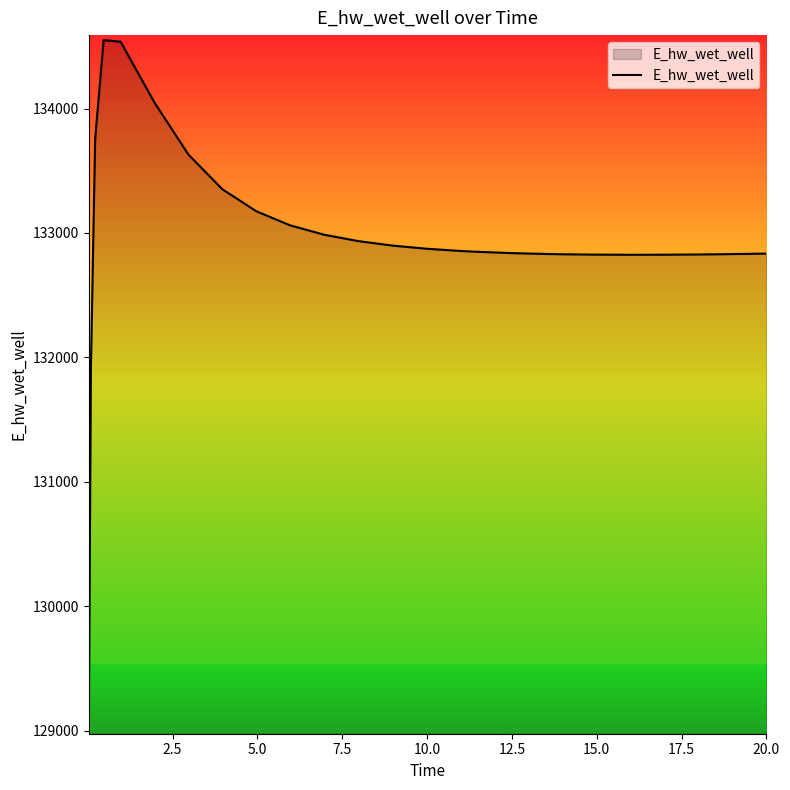

What is the average value?

132952.2